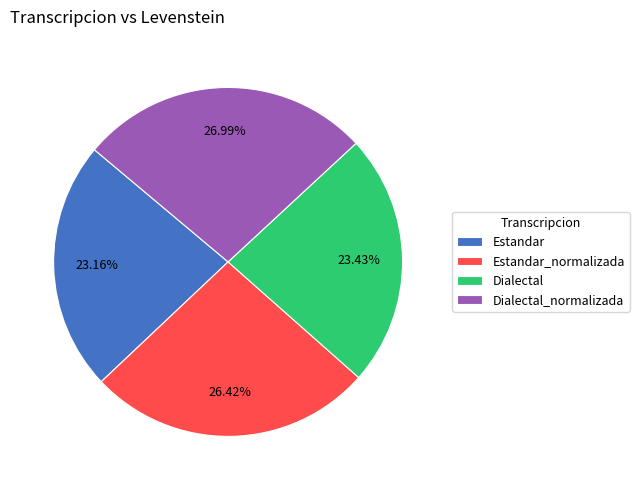

How much of the chart is everything except Estandar?

76.8%